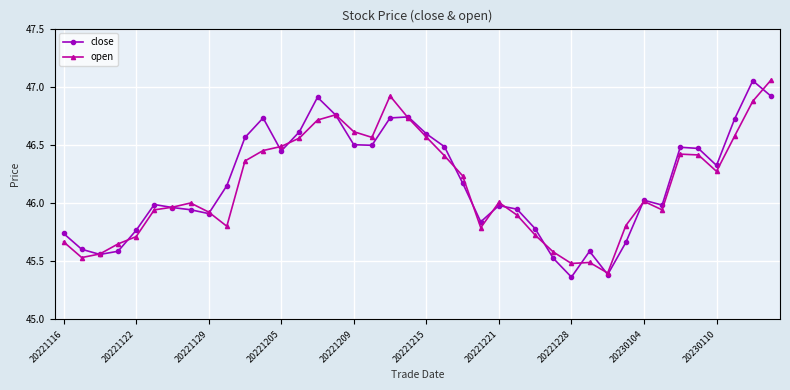

True or false: open has more than 0 points higher than both neighbors.

True